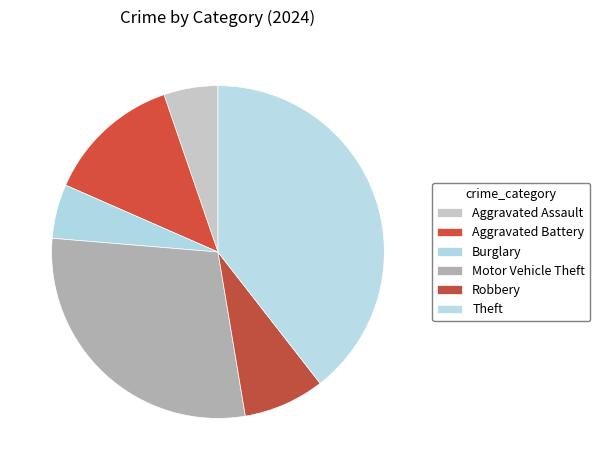

To the nearest percent, what portion does Motor Vehicle Theft represent?

29%